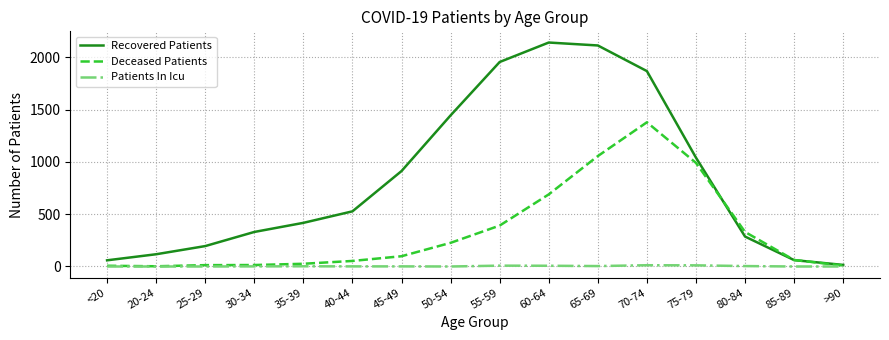

List the series in order of their overall mean, lowest first.

Patients In Icu, Deceased Patients, Recovered Patients